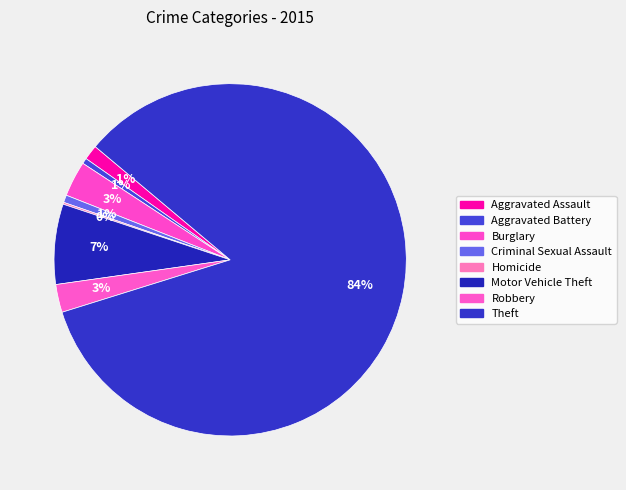

Which category has the smallest portion of the pie?

Homicide